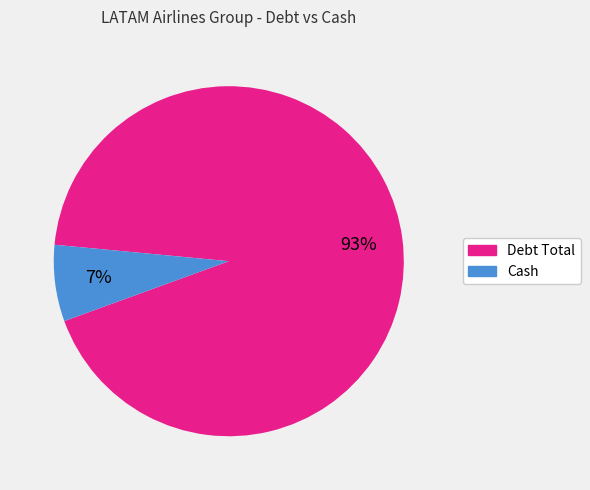

Do Debt Total and Cash together represent more than half of the pie?

Yes